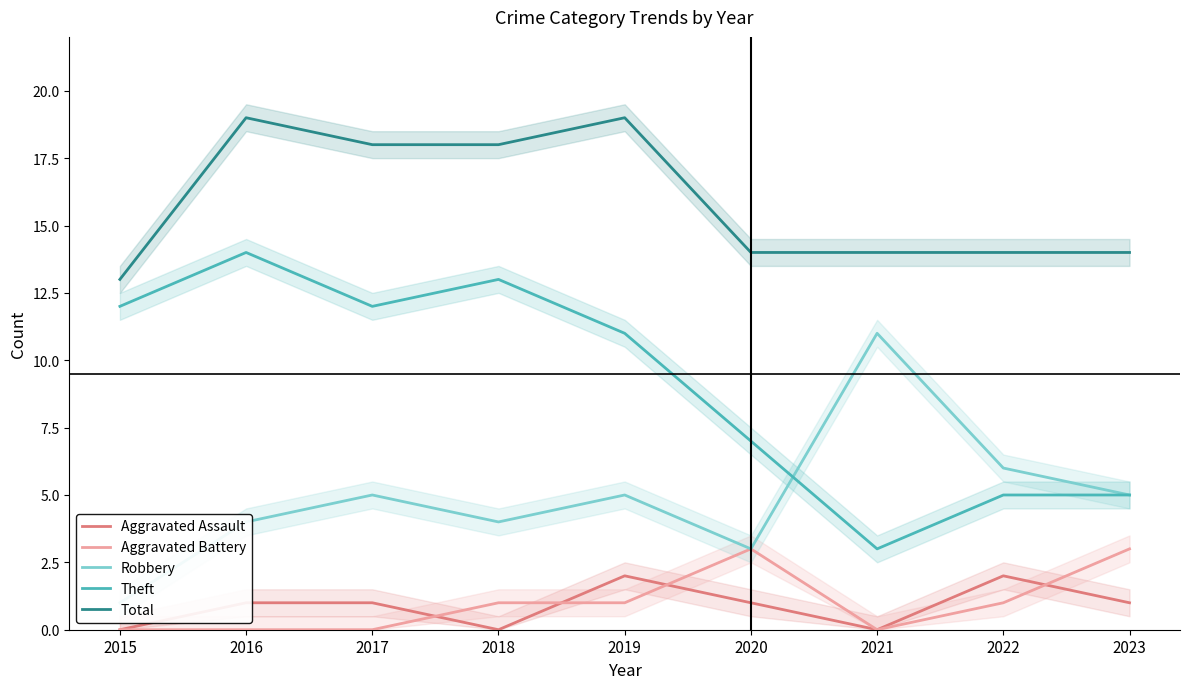

At how many categories does at least one series exceed 1?

9